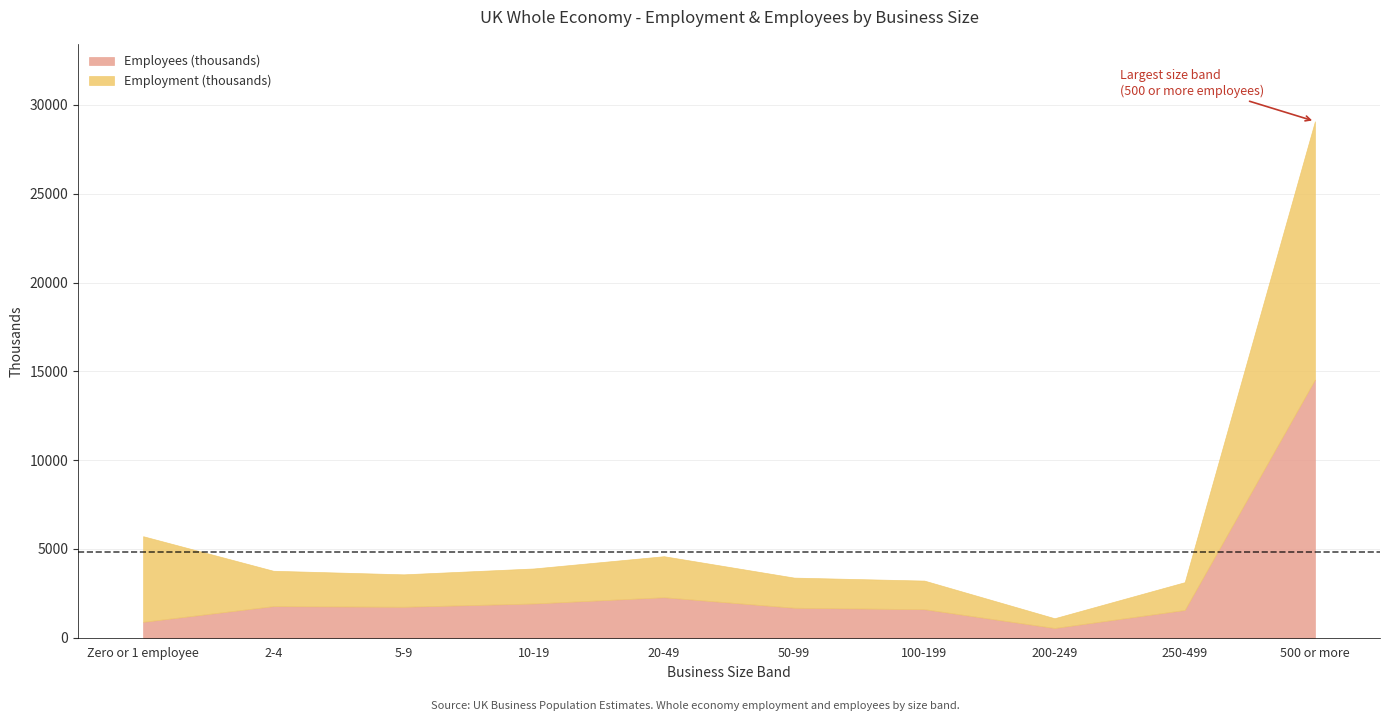

The value of Employees (thousands) at 2-4 is 1779. True or false?

True